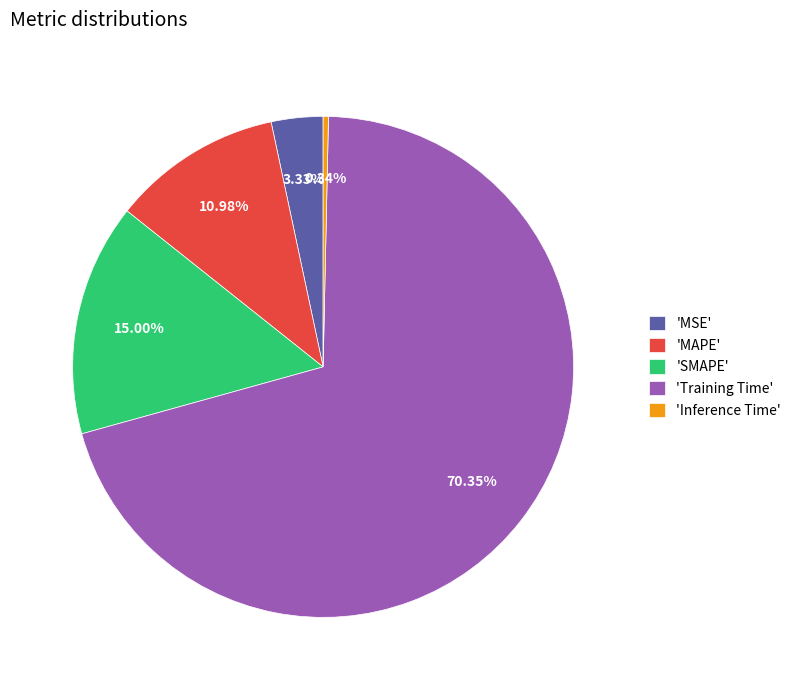

Rank the categories by value from highest to lowest.

'Training Time', 'SMAPE', 'MAPE', 'MSE', 'Inference Time'